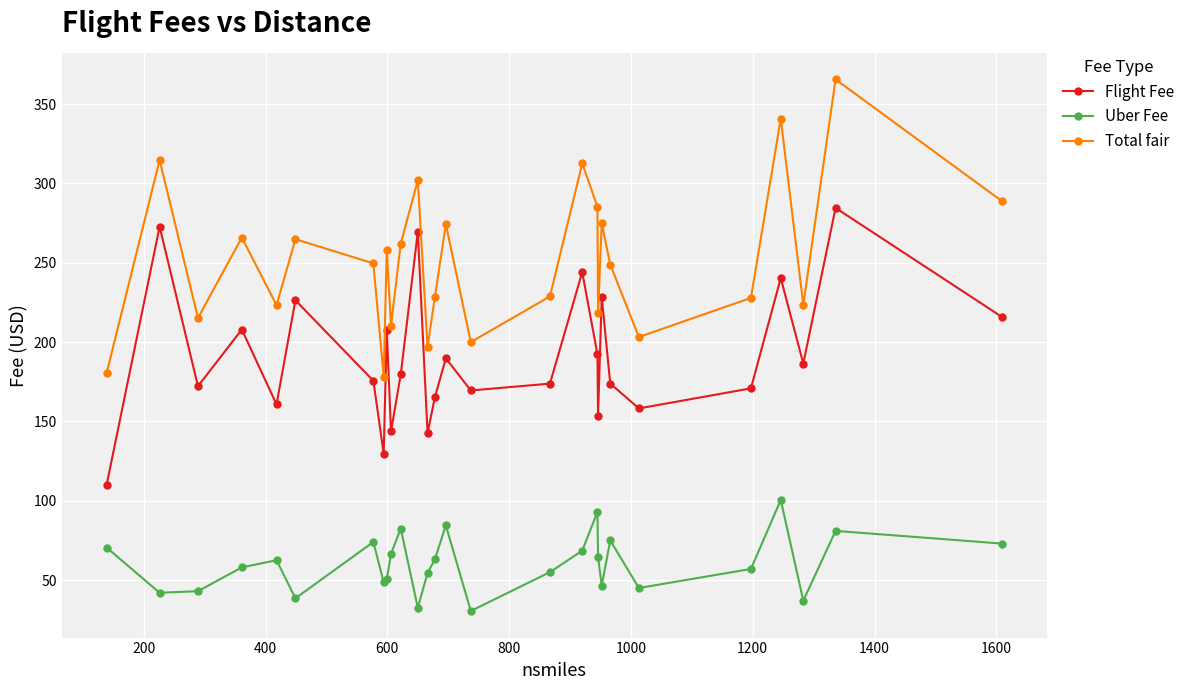

List the series in order of their overall mean, lowest first.

Uber Fee, Flight Fee, Total fair